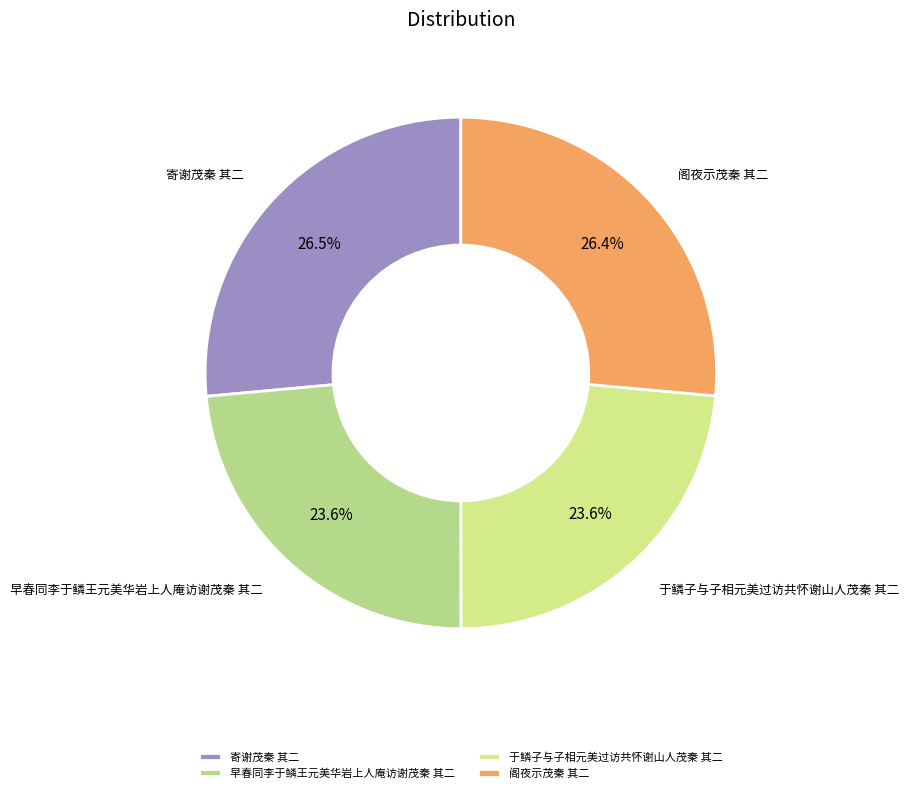

Is the sum of 早春同李于鳞王元美华岩上人庵访谢茂秦 其二 and 于鳞子与子相元美过访共怀谢山人茂秦 其二 greater than half?

No